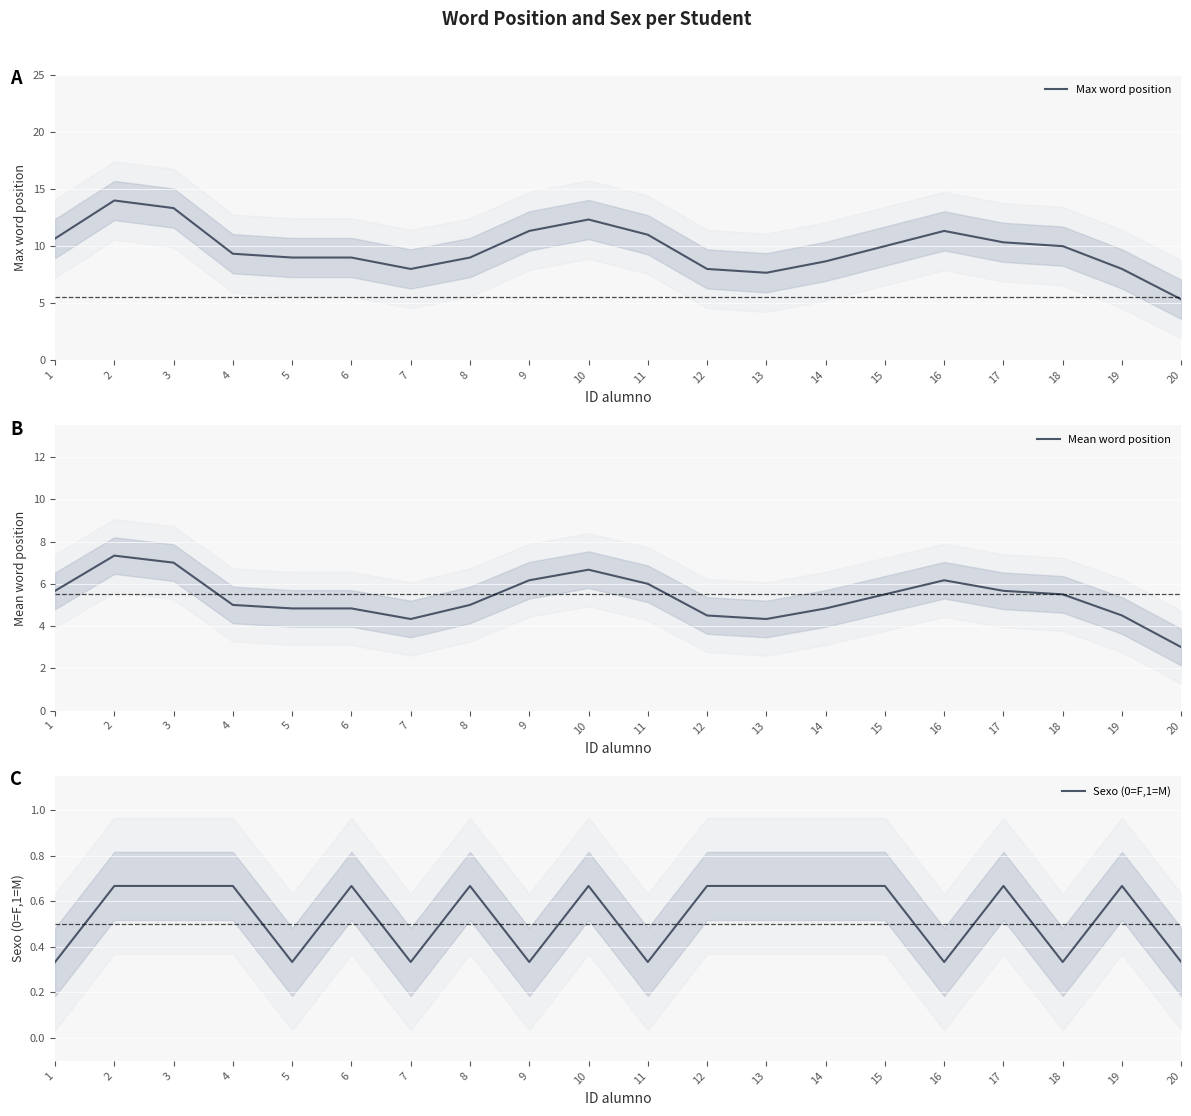

The Sexo (0=F,1=M) series shows 0.7 at 19. True or false?

True